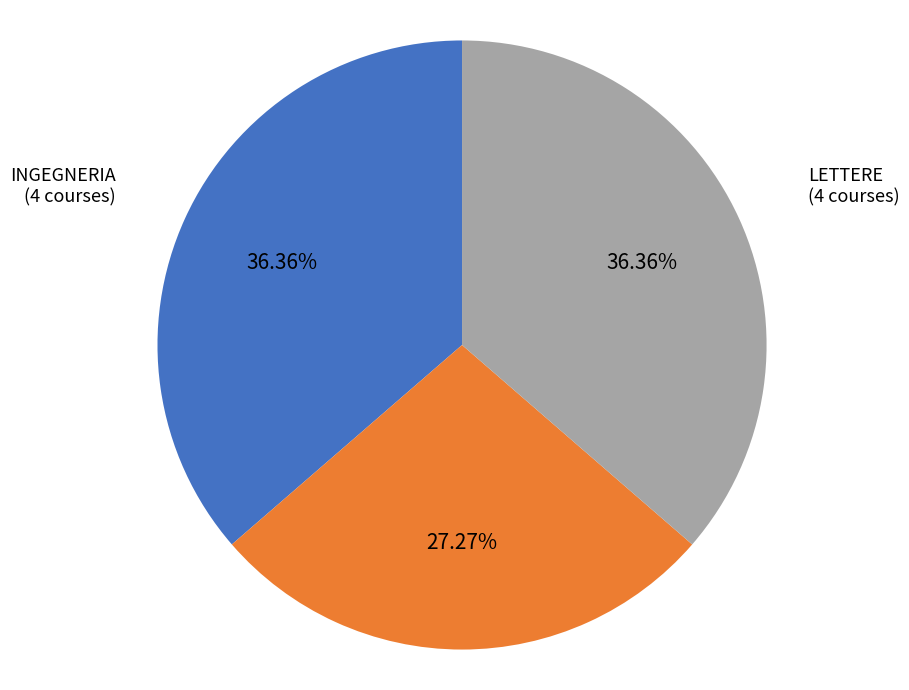

Does LETTERE represent more than half of the total?

No